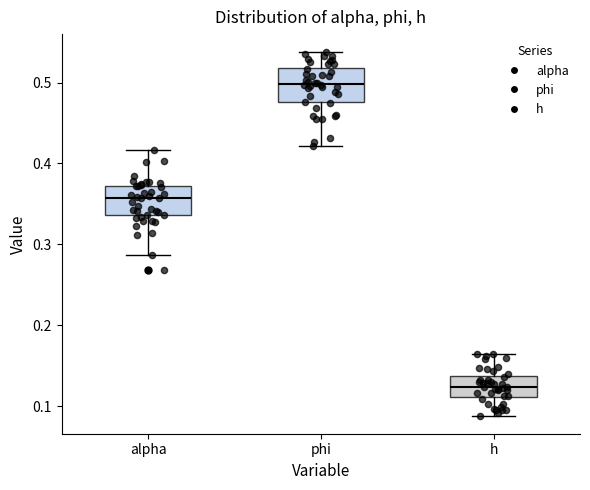

Where is the upper edge of the box for alpha on the y-axis? The values are not printed on the chart, so give them approximately, as read against the axis.

0.37